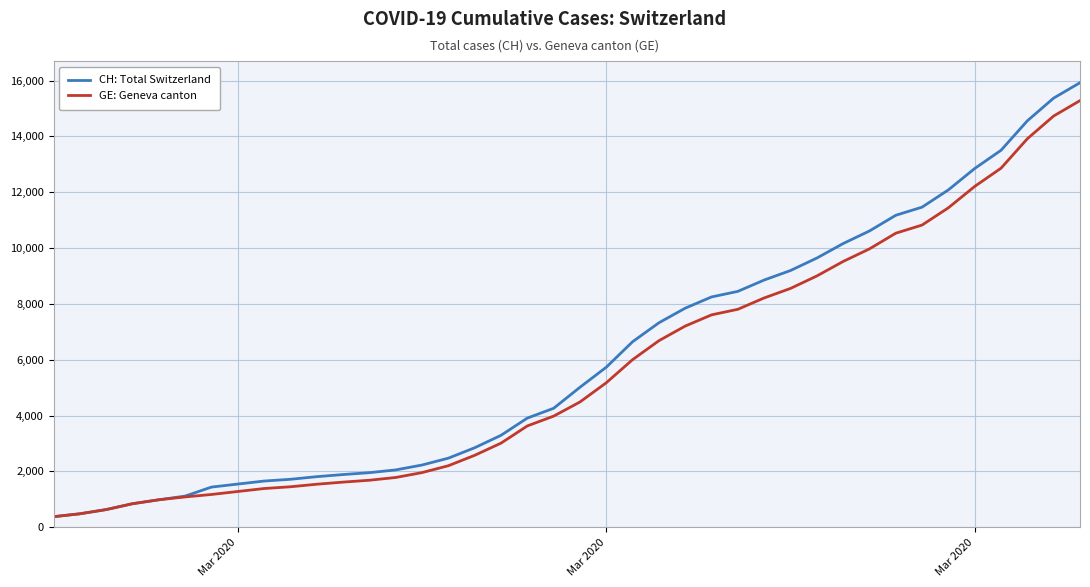

What is the difference between the maximum and minimum values in the GE: Geneva canton series?

14909